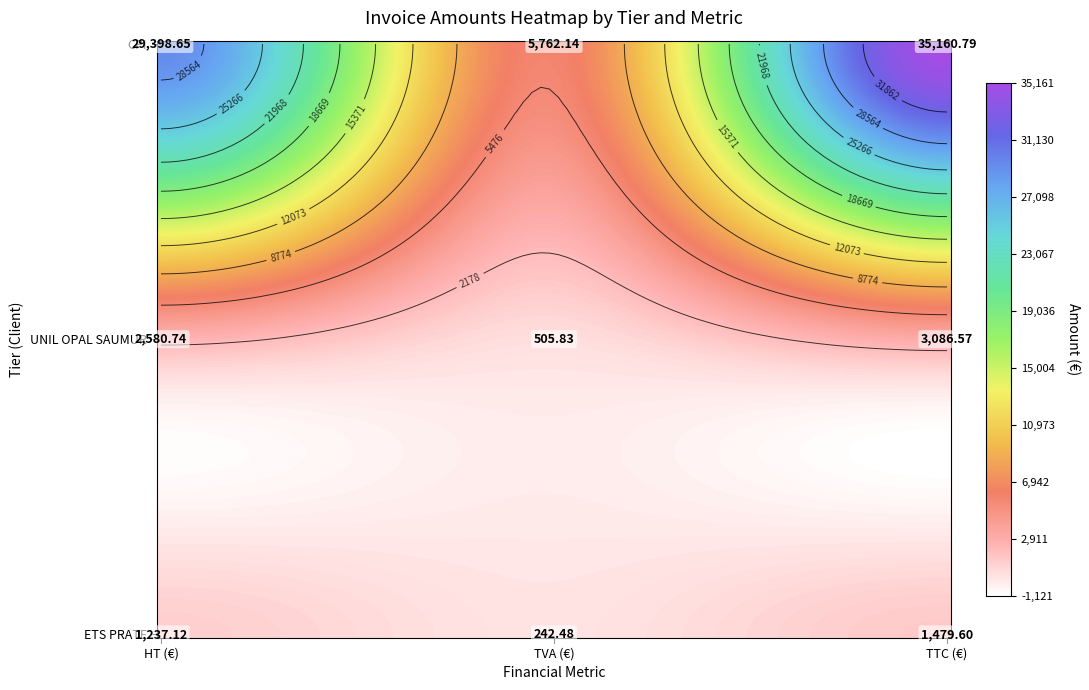

The value of UNIL OPAL SAUMUR at TVA (€) is 117.5. True or false?

False